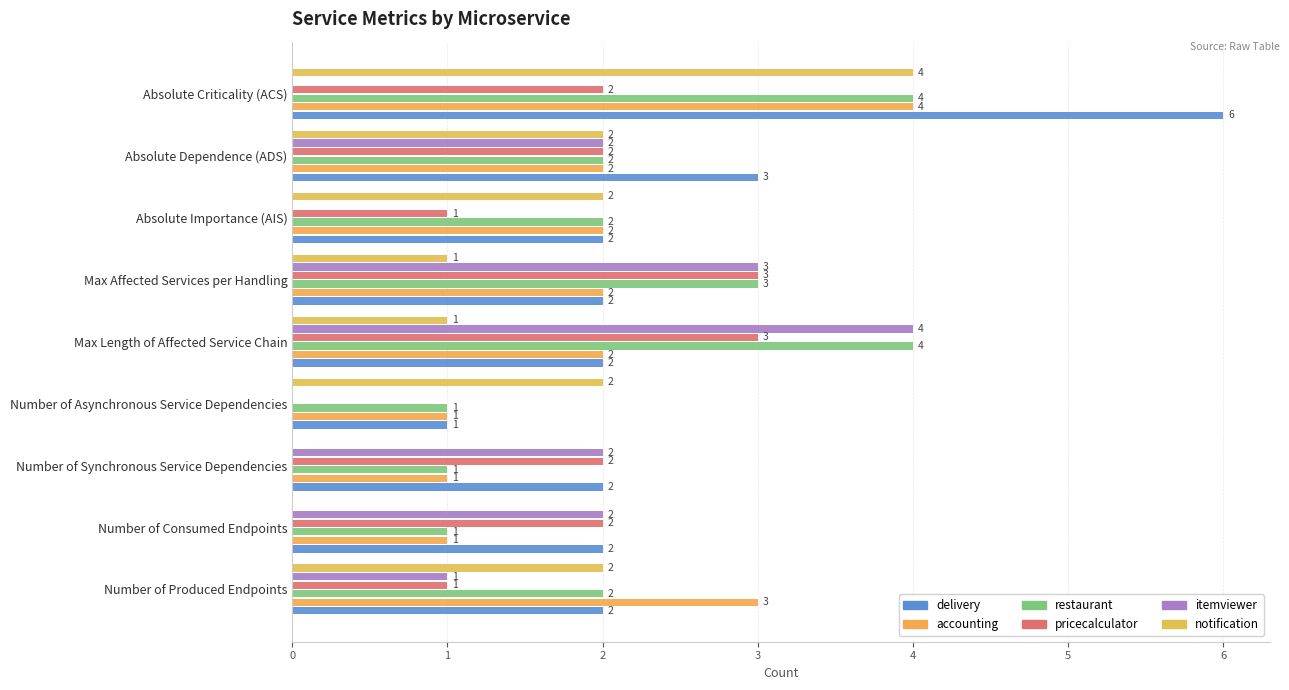

How many data points does each series have?

9